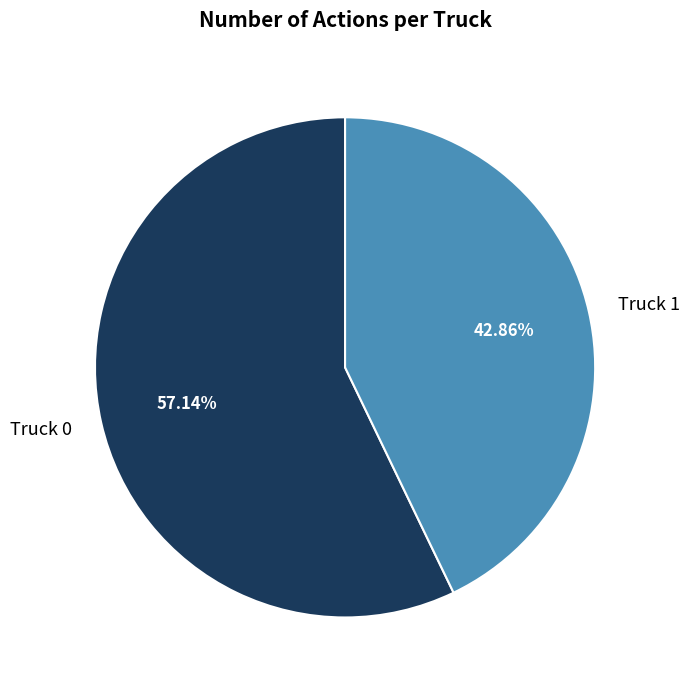

What is the total percentage of Truck 0 and Truck 1?

100.0%